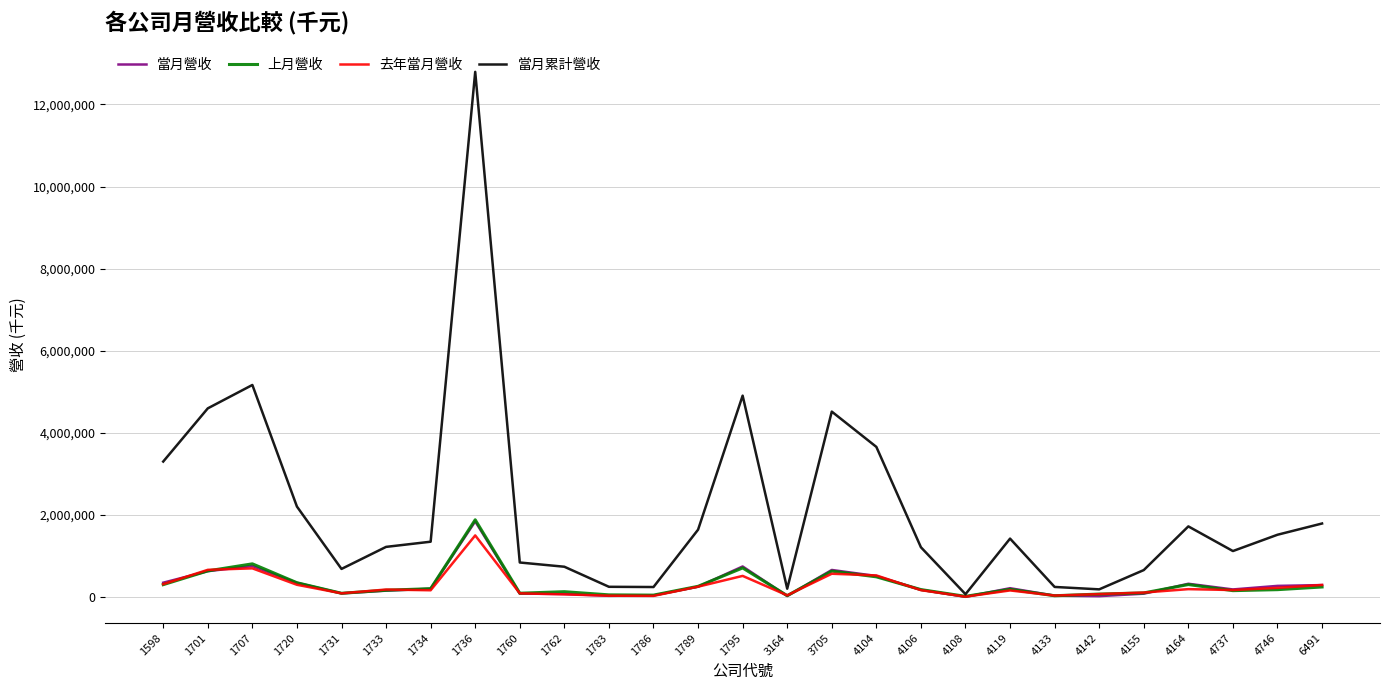

The 當月累計營收 series shows 246631 at 4133. True or false?

True